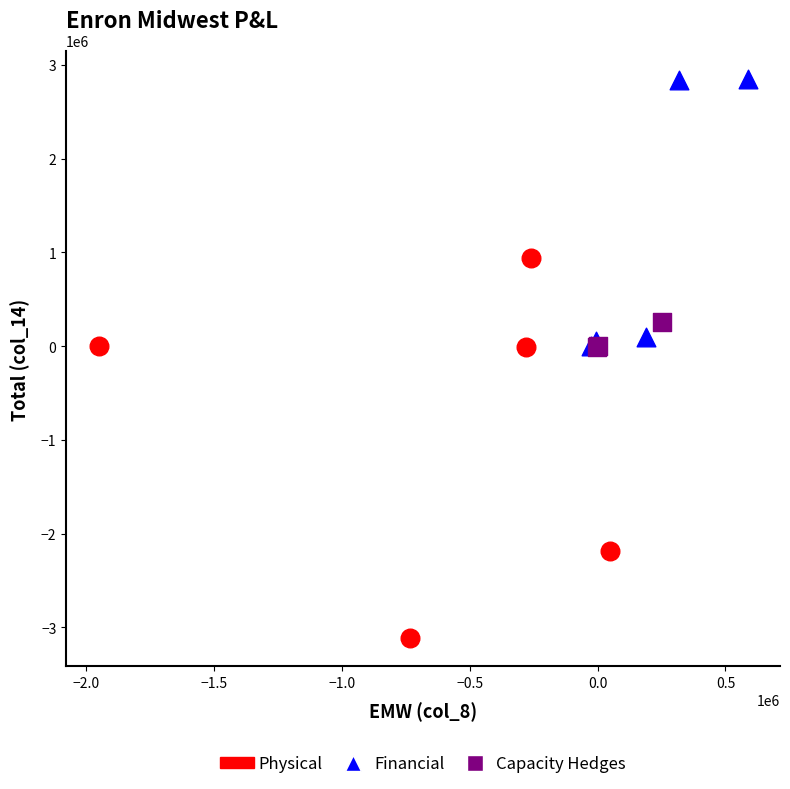

Which series has the widest spread of Y values?

Physical